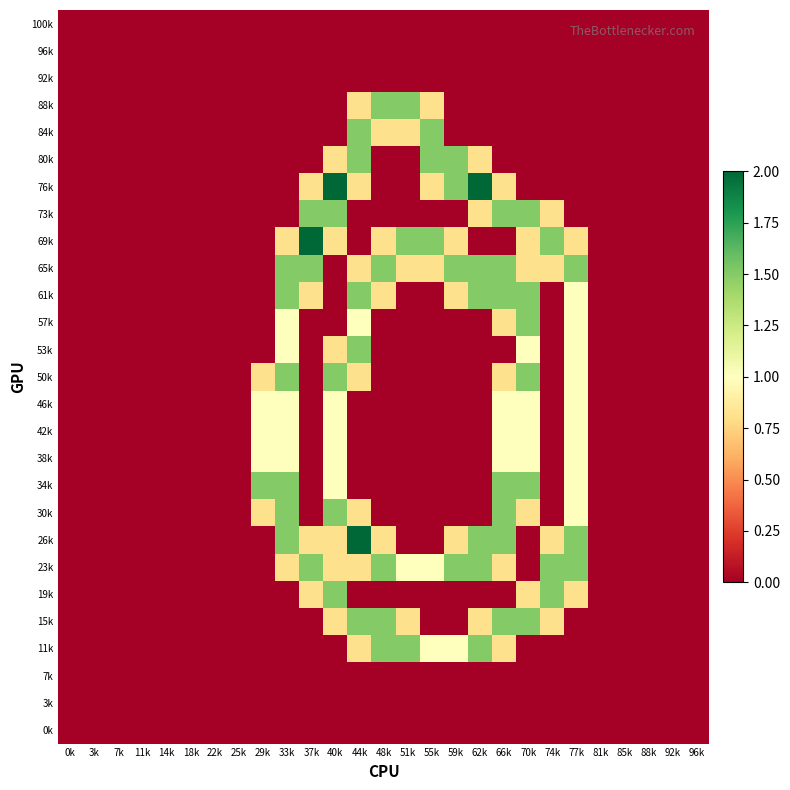

Reading left to right, extract all data points from this chart.

100k: 0k=0.0	3k=0.0	7k=0.0	11k=0.0	14k=0.0	18k=0.0	22k=0.0	25k=0.0	29k=0.0	33k=0.0	37k=0.0	40k=0.0	44k=0.0	48k=0.0	51k=0.0	55k=0.0	59k=0.0	62k=0.0	66k=0.0	70k=0.0	74k=0.0	77k=0.0	81k=0.0	85k=0.0	88k=0.0	92k=0.0	96k=0.0
96k: 0k=0.0	3k=0.0	7k=0.0	11k=0.0	14k=0.0	18k=0.0	22k=0.0	25k=0.0	29k=0.0	33k=0.0	37k=0.0	40k=0.0	44k=0.0	48k=0.0	51k=0.0	55k=0.0	59k=0.0	62k=0.0	66k=0.0	70k=0.0	74k=0.0	77k=0.0	81k=0.0	85k=0.0	88k=0.0	92k=0.0	96k=0.0
92k: 0k=0.0	3k=0.0	7k=0.0	11k=0.0	14k=0.0	18k=0.0	22k=0.0	25k=0.0	29k=0.0	33k=0.0	37k=0.0	40k=0.0	44k=0.0	48k=0.0	51k=0.0	55k=0.0	59k=0.0	62k=0.0	66k=0.0	70k=0.0	74k=0.0	77k=0.0	81k=0.0	85k=0.0	88k=0.0	92k=0.0	96k=0.0
88k: 0k=0.0	3k=0.0	7k=0.0	11k=0.0	14k=0.0	18k=0.0	22k=0.0	25k=0.0	29k=0.0	33k=0.0	37k=0.0	40k=0.0	44k=0.8	48k=1.5	51k=1.5	55k=0.8	59k=0.0	62k=0.0	66k=0.0	70k=0.0	74k=0.0	77k=0.0	81k=0.0	85k=0.0	88k=0.0	92k=0.0	96k=0.0
84k: 0k=0.0	3k=0.0	7k=0.0	11k=0.0	14k=0.0	18k=0.0	22k=0.0	25k=0.0	29k=0.0	33k=0.0	37k=0.0	40k=0.0	44k=1.5	48k=0.8	51k=0.8	55k=1.5	59k=0.0	62k=0.0	66k=0.0	70k=0.0	74k=0.0	77k=0.0	81k=0.0	85k=0.0	88k=0.0	92k=0.0	96k=0.0
80k: 0k=0.0	3k=0.0	7k=0.0	11k=0.0	14k=0.0	18k=0.0	22k=0.0	25k=0.0	29k=0.0	33k=0.0	37k=0.0	40k=0.8	44k=1.5	48k=0.0	51k=0.0	55k=1.5	59k=1.5	62k=0.8	66k=0.0	70k=0.0	74k=0.0	77k=0.0	81k=0.0	85k=0.0	88k=0.0	92k=0.0	96k=0.0
76k: 0k=0.0	3k=0.0	7k=0.0	11k=0.0	14k=0.0	18k=0.0	22k=0.0	25k=0.0	29k=0.0	33k=0.0	37k=0.8	40k=2.0	44k=0.8	48k=0.0	51k=0.0	55k=0.8	59k=1.5	62k=2.0	66k=0.8	70k=0.0	74k=0.0	77k=0.0	81k=0.0	85k=0.0	88k=0.0	92k=0.0	96k=0.0
73k: 0k=0.0	3k=0.0	7k=0.0	11k=0.0	14k=0.0	18k=0.0	22k=0.0	25k=0.0	29k=0.0	33k=0.0	37k=1.5	40k=1.5	44k=0.0	48k=0.0	51k=0.0	55k=0.0	59k=0.0	62k=0.8	66k=1.5	70k=1.5	74k=0.8	77k=0.0	81k=0.0	85k=0.0	88k=0.0	92k=0.0	96k=0.0
69k: 0k=0.0	3k=0.0	7k=0.0	11k=0.0	14k=0.0	18k=0.0	22k=0.0	25k=0.0	29k=0.0	33k=0.8	37k=2.0	40k=0.8	44k=0.0	48k=0.8	51k=1.5	55k=1.5	59k=0.8	62k=0.0	66k=0.0	70k=0.8	74k=1.5	77k=0.8	81k=0.0	85k=0.0	88k=0.0	92k=0.0	96k=0.0
65k: 0k=0.0	3k=0.0	7k=0.0	11k=0.0	14k=0.0	18k=0.0	22k=0.0	25k=0.0	29k=0.0	33k=1.5	37k=1.5	40k=0.0	44k=0.8	48k=1.5	51k=0.8	55k=0.8	59k=1.5	62k=1.5	66k=1.5	70k=0.8	74k=0.8	77k=1.5	81k=0.0	85k=0.0	88k=0.0	92k=0.0	96k=0.0
61k: 0k=0.0	3k=0.0	7k=0.0	11k=0.0	14k=0.0	18k=0.0	22k=0.0	25k=0.0	29k=0.0	33k=1.5	37k=0.8	40k=0.0	44k=1.5	48k=0.8	51k=0.0	55k=0.0	59k=0.8	62k=1.5	66k=1.5	70k=1.5	74k=0.0	77k=1.0	81k=0.0	85k=0.0	88k=0.0	92k=0.0	96k=0.0
57k: 0k=0.0	3k=0.0	7k=0.0	11k=0.0	14k=0.0	18k=0.0	22k=0.0	25k=0.0	29k=0.0	33k=1.0	37k=0.0	40k=0.0	44k=1.0	48k=0.0	51k=0.0	55k=0.0	59k=0.0	62k=0.0	66k=0.8	70k=1.5	74k=0.0	77k=1.0	81k=0.0	85k=0.0	88k=0.0	92k=0.0	96k=0.0
53k: 0k=0.0	3k=0.0	7k=0.0	11k=0.0	14k=0.0	18k=0.0	22k=0.0	25k=0.0	29k=0.0	33k=1.0	37k=0.0	40k=0.8	44k=1.5	48k=0.0	51k=0.0	55k=0.0	59k=0.0	62k=0.0	66k=0.0	70k=1.0	74k=0.0	77k=1.0	81k=0.0	85k=0.0	88k=0.0	92k=0.0	96k=0.0
50k: 0k=0.0	3k=0.0	7k=0.0	11k=0.0	14k=0.0	18k=0.0	22k=0.0	25k=0.0	29k=0.8	33k=1.5	37k=0.0	40k=1.5	44k=0.8	48k=0.0	51k=0.0	55k=0.0	59k=0.0	62k=0.0	66k=0.8	70k=1.5	74k=0.0	77k=1.0	81k=0.0	85k=0.0	88k=0.0	92k=0.0	96k=0.0
46k: 0k=0.0	3k=0.0	7k=0.0	11k=0.0	14k=0.0	18k=0.0	22k=0.0	25k=0.0	29k=1.0	33k=1.0	37k=0.0	40k=1.0	44k=0.0	48k=0.0	51k=0.0	55k=0.0	59k=0.0	62k=0.0	66k=1.0	70k=1.0	74k=0.0	77k=1.0	81k=0.0	85k=0.0	88k=0.0	92k=0.0	96k=0.0
42k: 0k=0.0	3k=0.0	7k=0.0	11k=0.0	14k=0.0	18k=0.0	22k=0.0	25k=0.0	29k=1.0	33k=1.0	37k=0.0	40k=1.0	44k=0.0	48k=0.0	51k=0.0	55k=0.0	59k=0.0	62k=0.0	66k=1.0	70k=1.0	74k=0.0	77k=1.0	81k=0.0	85k=0.0	88k=0.0	92k=0.0	96k=0.0
38k: 0k=0.0	3k=0.0	7k=0.0	11k=0.0	14k=0.0	18k=0.0	22k=0.0	25k=0.0	29k=1.0	33k=1.0	37k=0.0	40k=1.0	44k=0.0	48k=0.0	51k=0.0	55k=0.0	59k=0.0	62k=0.0	66k=1.0	70k=1.0	74k=0.0	77k=1.0	81k=0.0	85k=0.0	88k=0.0	92k=0.0	96k=0.0
34k: 0k=0.0	3k=0.0	7k=0.0	11k=0.0	14k=0.0	18k=0.0	22k=0.0	25k=0.0	29k=1.5	33k=1.5	37k=0.0	40k=1.0	44k=0.0	48k=0.0	51k=0.0	55k=0.0	59k=0.0	62k=0.0	66k=1.5	70k=1.5	74k=0.0	77k=1.0	81k=0.0	85k=0.0	88k=0.0	92k=0.0	96k=0.0
30k: 0k=0.0	3k=0.0	7k=0.0	11k=0.0	14k=0.0	18k=0.0	22k=0.0	25k=0.0	29k=0.8	33k=1.5	37k=0.0	40k=1.5	44k=0.8	48k=0.0	51k=0.0	55k=0.0	59k=0.0	62k=0.0	66k=1.5	70k=0.8	74k=0.0	77k=1.0	81k=0.0	85k=0.0	88k=0.0	92k=0.0	96k=0.0
26k: 0k=0.0	3k=0.0	7k=0.0	11k=0.0	14k=0.0	18k=0.0	22k=0.0	25k=0.0	29k=0.0	33k=1.5	37k=0.8	40k=0.8	44k=2.0	48k=0.8	51k=0.0	55k=0.0	59k=0.8	62k=1.5	66k=1.5	70k=0.0	74k=0.8	77k=1.5	81k=0.0	85k=0.0	88k=0.0	92k=0.0	96k=0.0
23k: 0k=0.0	3k=0.0	7k=0.0	11k=0.0	14k=0.0	18k=0.0	22k=0.0	25k=0.0	29k=0.0	33k=0.8	37k=1.5	40k=0.8	44k=0.8	48k=1.5	51k=1.0	55k=1.0	59k=1.5	62k=1.5	66k=0.8	70k=0.0	74k=1.5	77k=1.5	81k=0.0	85k=0.0	88k=0.0	92k=0.0	96k=0.0
19k: 0k=0.0	3k=0.0	7k=0.0	11k=0.0	14k=0.0	18k=0.0	22k=0.0	25k=0.0	29k=0.0	33k=0.0	37k=0.8	40k=1.5	44k=0.0	48k=0.0	51k=0.0	55k=0.0	59k=0.0	62k=0.0	66k=0.0	70k=0.8	74k=1.5	77k=0.8	81k=0.0	85k=0.0	88k=0.0	92k=0.0	96k=0.0
15k: 0k=0.0	3k=0.0	7k=0.0	11k=0.0	14k=0.0	18k=0.0	22k=0.0	25k=0.0	29k=0.0	33k=0.0	37k=0.0	40k=0.8	44k=1.5	48k=1.5	51k=0.8	55k=0.0	59k=0.0	62k=0.8	66k=1.5	70k=1.5	74k=0.8	77k=0.0	81k=0.0	85k=0.0	88k=0.0	92k=0.0	96k=0.0
11k: 0k=0.0	3k=0.0	7k=0.0	11k=0.0	14k=0.0	18k=0.0	22k=0.0	25k=0.0	29k=0.0	33k=0.0	37k=0.0	40k=0.0	44k=0.8	48k=1.5	51k=1.5	55k=1.0	59k=1.0	62k=1.5	66k=0.8	70k=0.0	74k=0.0	77k=0.0	81k=0.0	85k=0.0	88k=0.0	92k=0.0	96k=0.0
7k: 0k=0.0	3k=0.0	7k=0.0	11k=0.0	14k=0.0	18k=0.0	22k=0.0	25k=0.0	29k=0.0	33k=0.0	37k=0.0	40k=0.0	44k=0.0	48k=0.0	51k=0.0	55k=0.0	59k=0.0	62k=0.0	66k=0.0	70k=0.0	74k=0.0	77k=0.0	81k=0.0	85k=0.0	88k=0.0	92k=0.0	96k=0.0
3k: 0k=0.0	3k=0.0	7k=0.0	11k=0.0	14k=0.0	18k=0.0	22k=0.0	25k=0.0	29k=0.0	33k=0.0	37k=0.0	40k=0.0	44k=0.0	48k=0.0	51k=0.0	55k=0.0	59k=0.0	62k=0.0	66k=0.0	70k=0.0	74k=0.0	77k=0.0	81k=0.0	85k=0.0	88k=0.0	92k=0.0	96k=0.0
0k: 0k=0.0	3k=0.0	7k=0.0	11k=0.0	14k=0.0	18k=0.0	22k=0.0	25k=0.0	29k=0.0	33k=0.0	37k=0.0	40k=0.0	44k=0.0	48k=0.0	51k=0.0	55k=0.0	59k=0.0	62k=0.0	66k=0.0	70k=0.0	74k=0.0	77k=0.0	81k=0.0	85k=0.0	88k=0.0	92k=0.0	96k=0.0